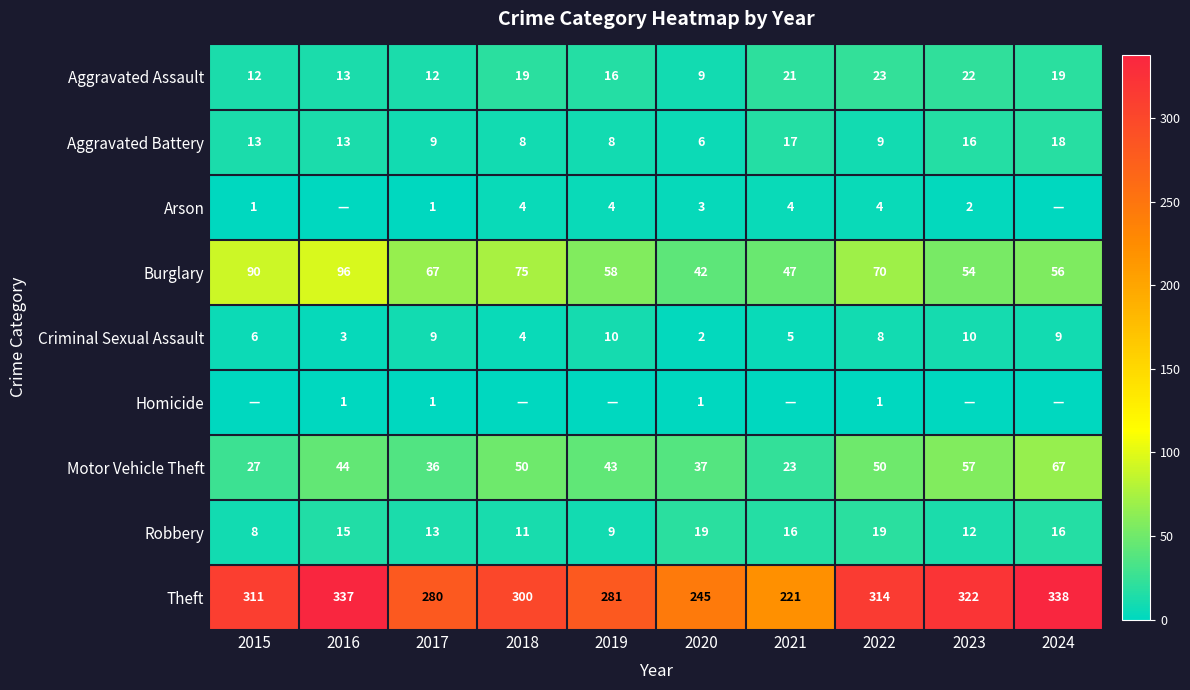

The value of Burglary at 2023 is 30. True or false?

False